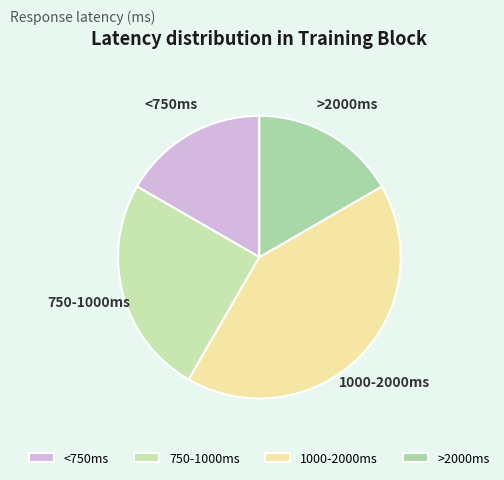

Which category has the biggest portion of the pie?

1000-2000ms